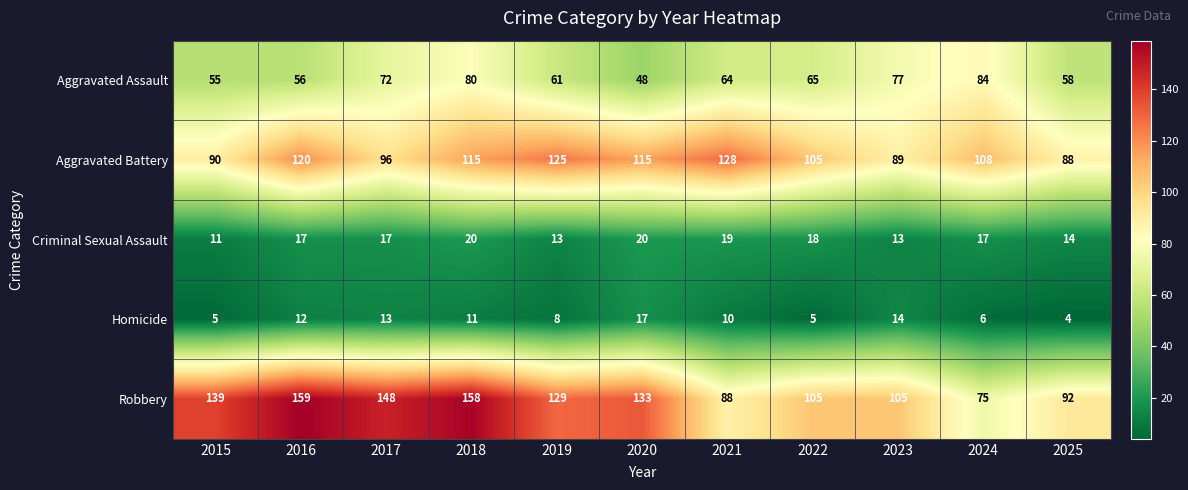

What is the difference between the second highest and second lowest values in the Robbery series?

70